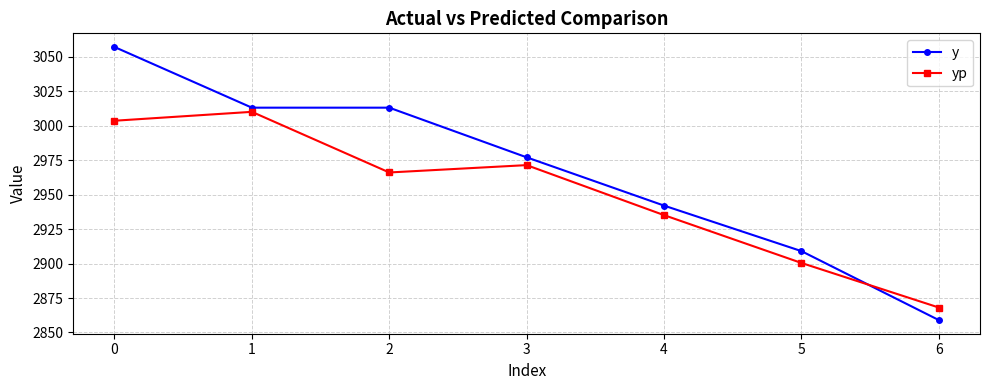

What are all the series names shown in the legend?

y, yp